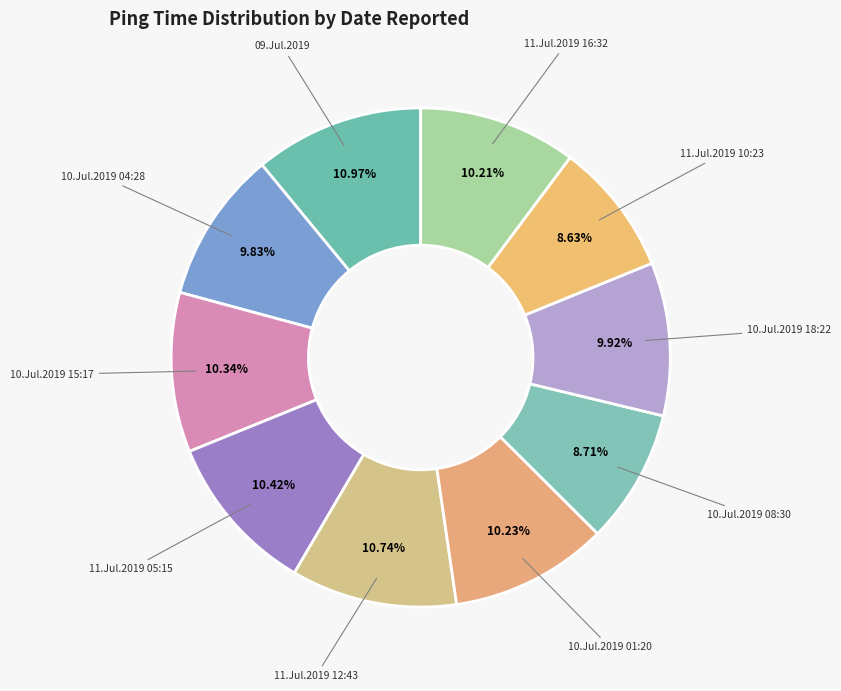

How many segments does this pie chart have?

10